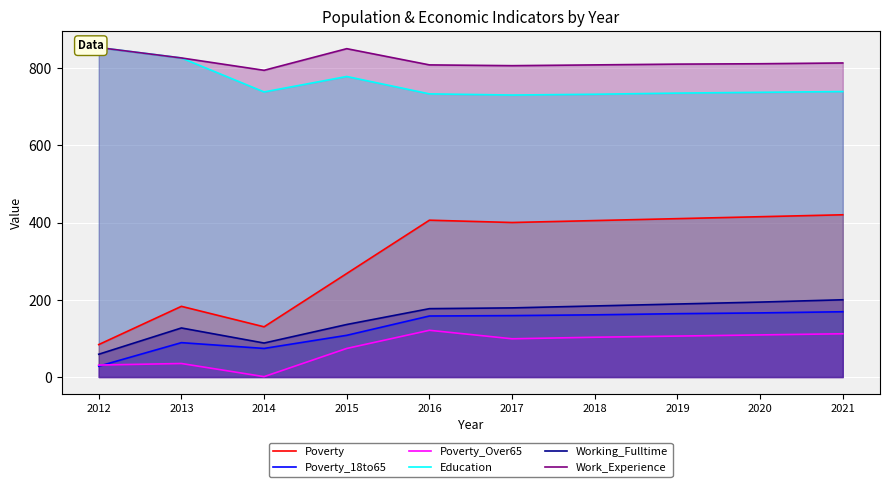

What is the value of the Poverty point at the 2nd from the left?

183